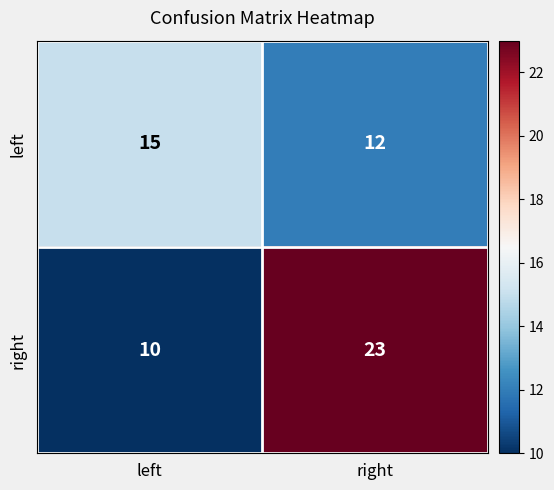

List the series in order of their overall mean, lowest first.

left, right